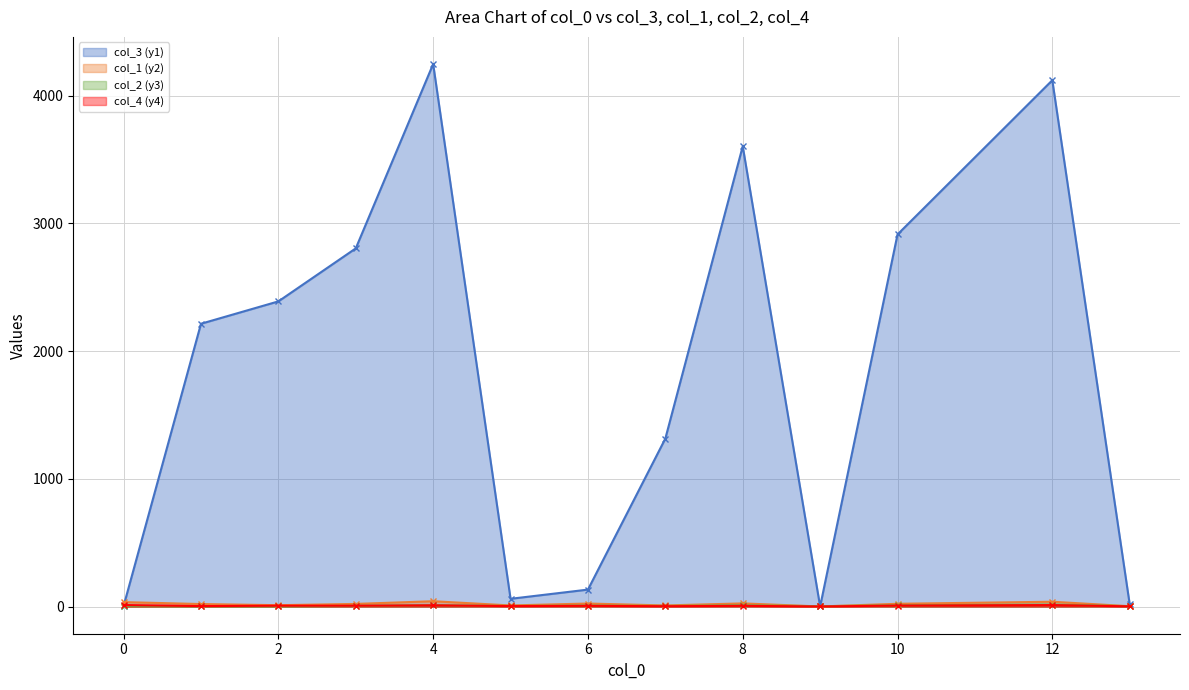

What is the total value across all series at 2?

2409